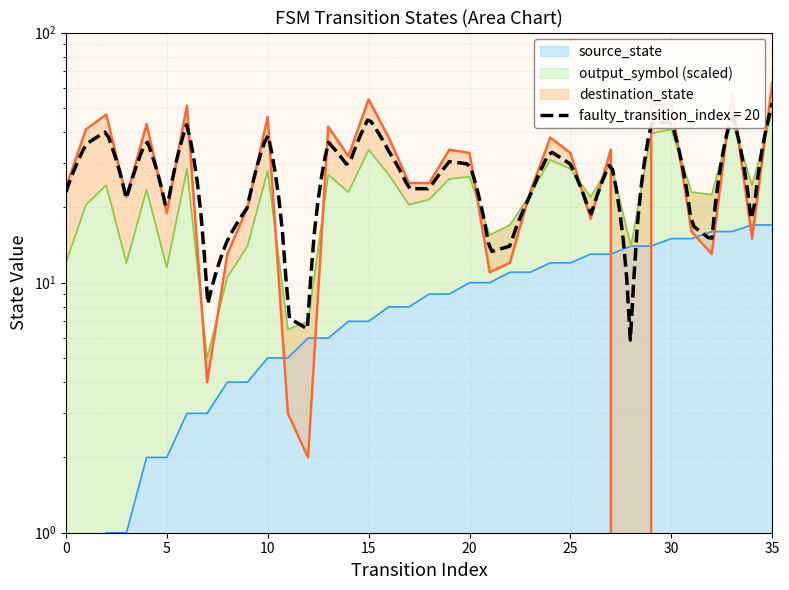

True or false: destination_state has more than 1 points higher than both neighbors.

True